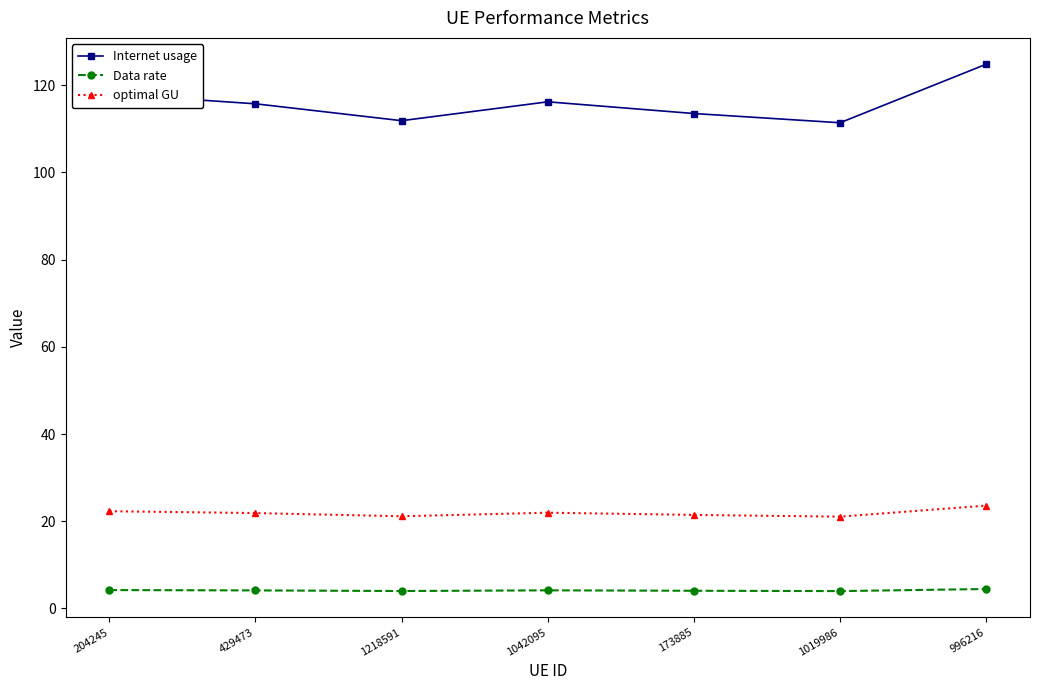

True or false: Internet usage and optimal GU cross at least once.

False